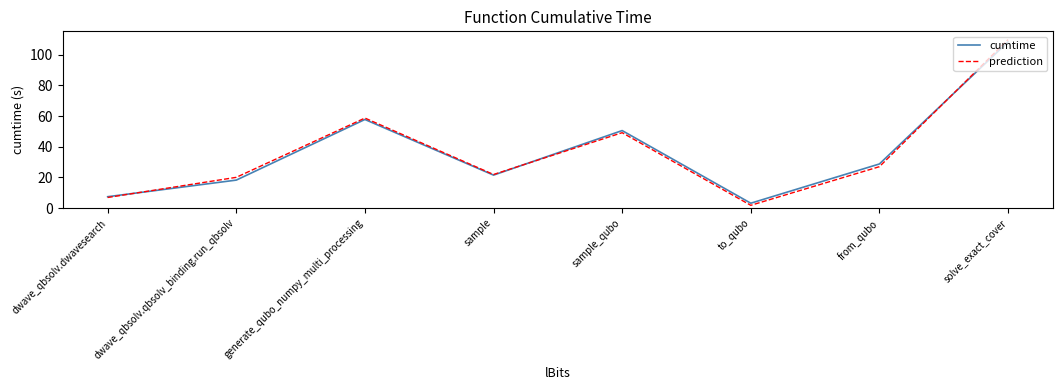

What is the total value across all series at dwave_qbsolv.qbsolv_binding.run_qbsolv?

38.4